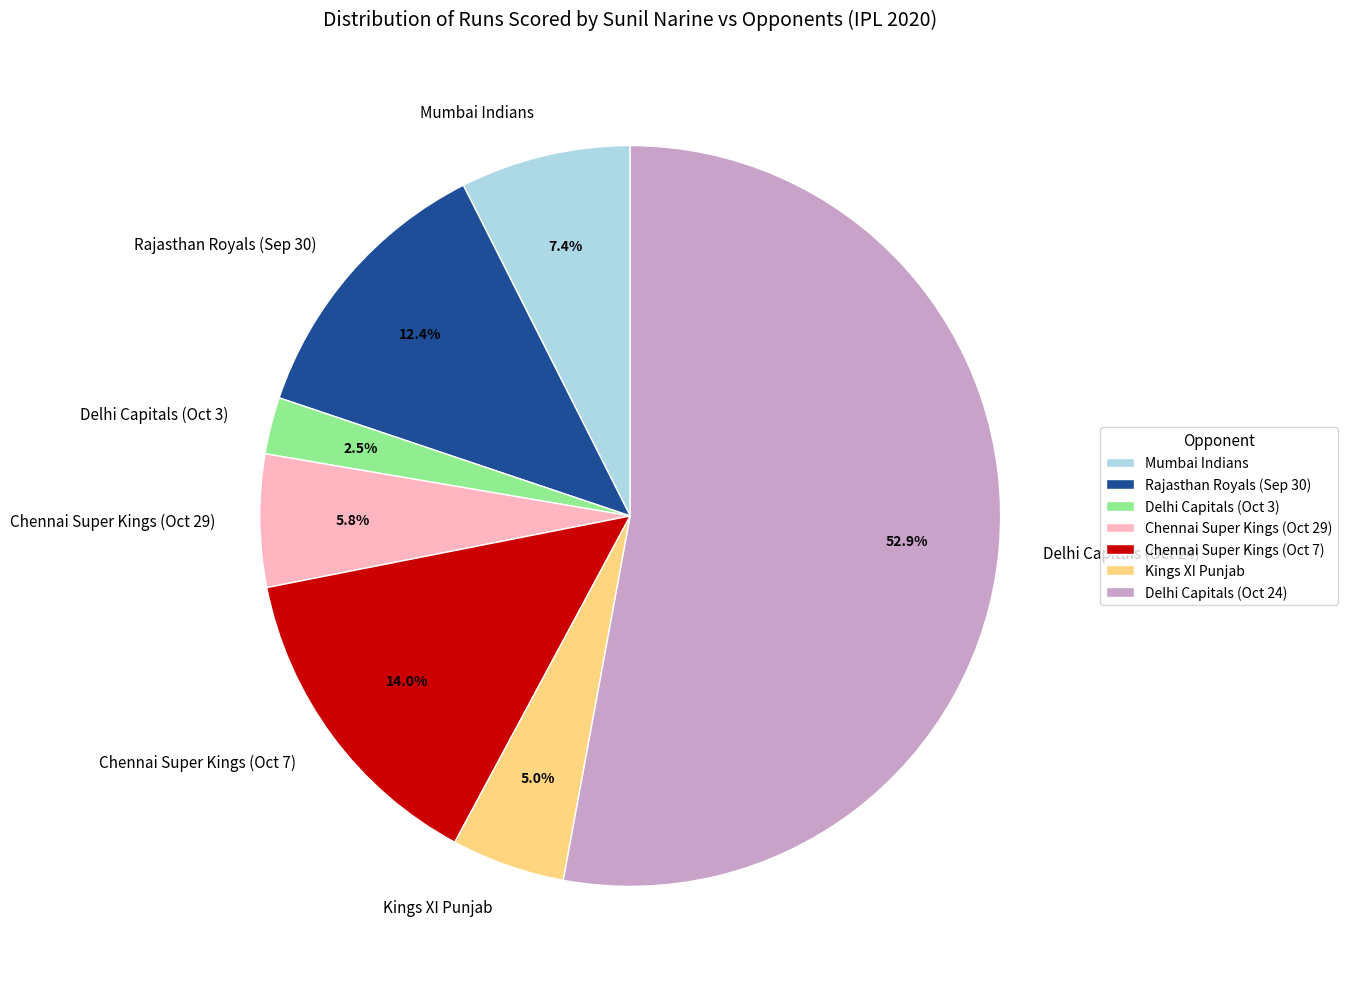

Approximately how many times larger is the value at Rajasthan Royals (Sep 30) compared to Kings XI Punjab?

2.5